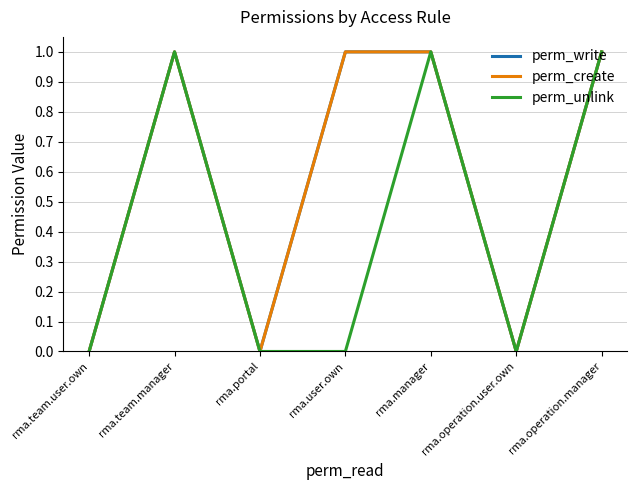

What value does the perm_unlink series have at rma.team.manager?

1